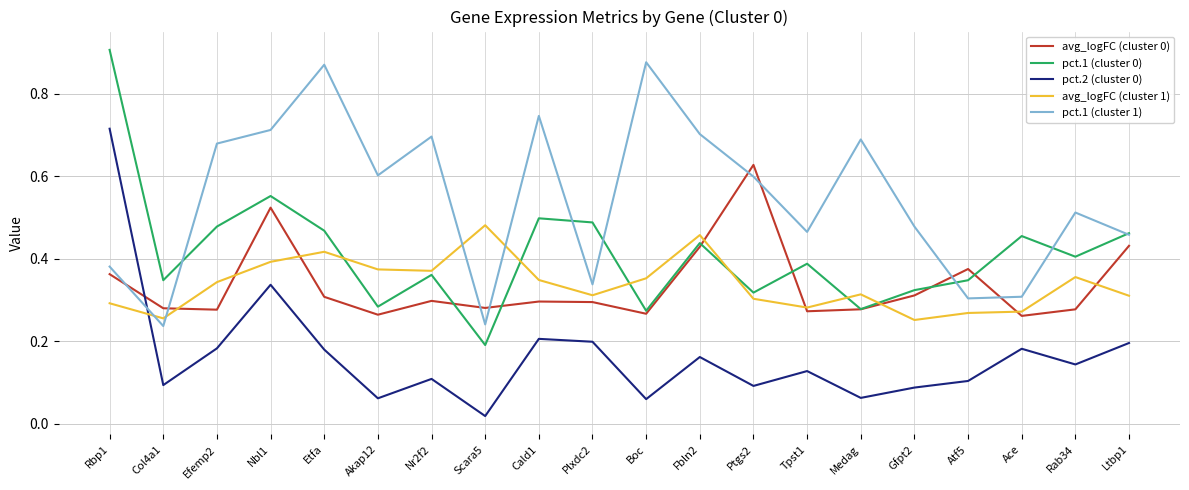

True or false: avg_logFC (cluster 0) and pct.2 (cluster 0) intersect in this chart.

True